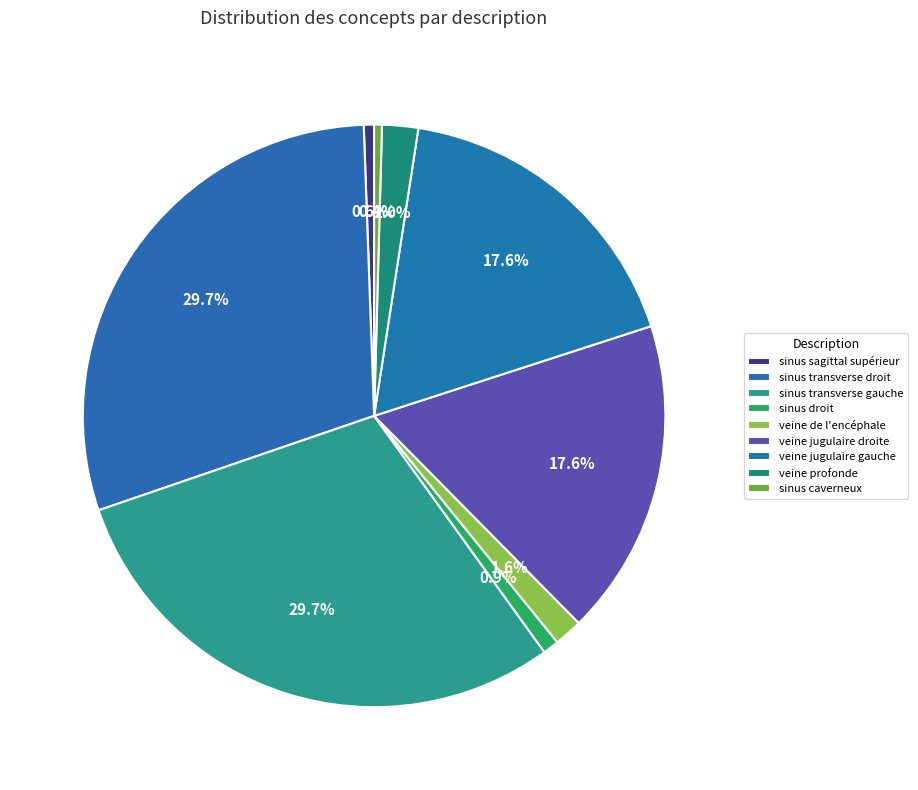

Which slice is the largest?

sinus transverse droit